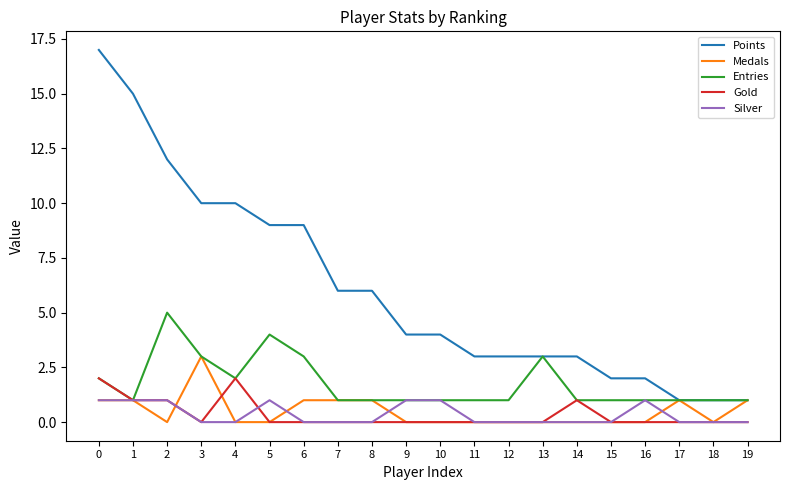

Reading left to right, list all the values displayed in this chart.

Points: 17	15	12	10	10	9	9	6	6	4	4	3	3	3	3	2	2	1	1	1
Medals: 1	1	0	3	0	0	1	1	1	0	0	0	0	0	0	0	0	1	0	1
Entries: 2	1	5	3	2	4	3	1	1	1	1	1	1	3	1	1	1	1	1	1
Gold: 2	1	1	0	2	0	0	0	0	0	0	0	0	0	1	0	0	0	0	0
Silver: 1	1	1	0	0	1	0	0	0	1	1	0	0	0	0	0	1	0	0	0